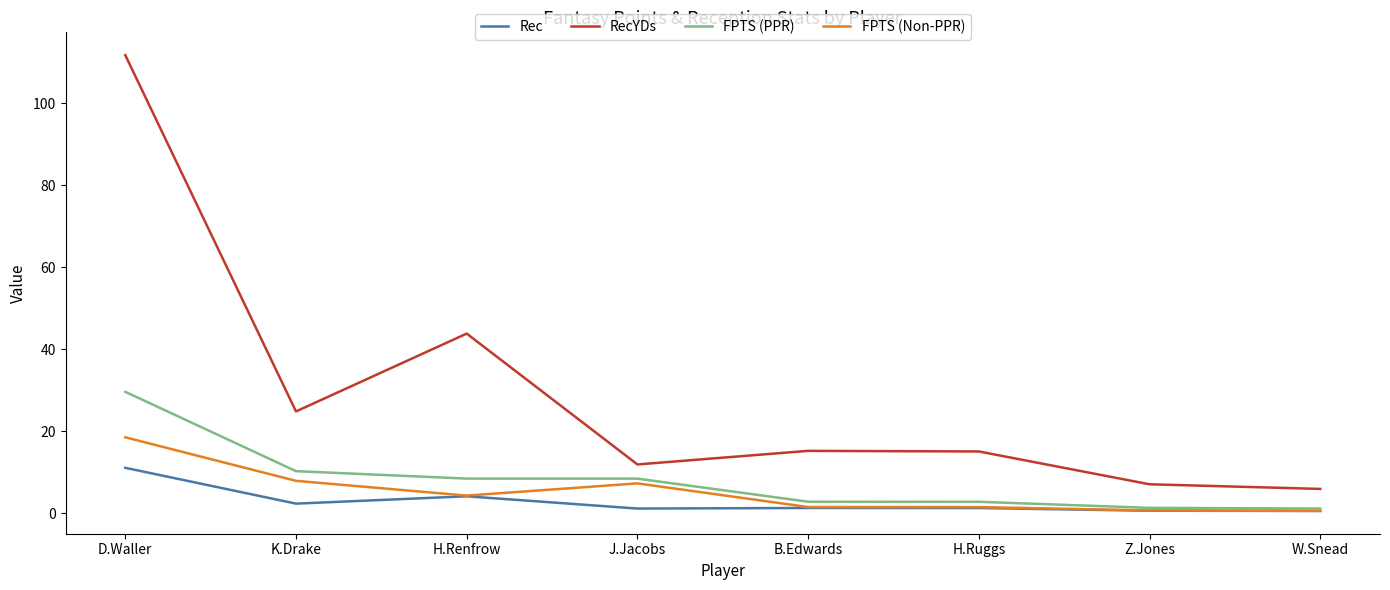

What are all the series names shown in the legend?

Rec, RecYDs, FPTS (PPR), FPTS (Non-PPR)